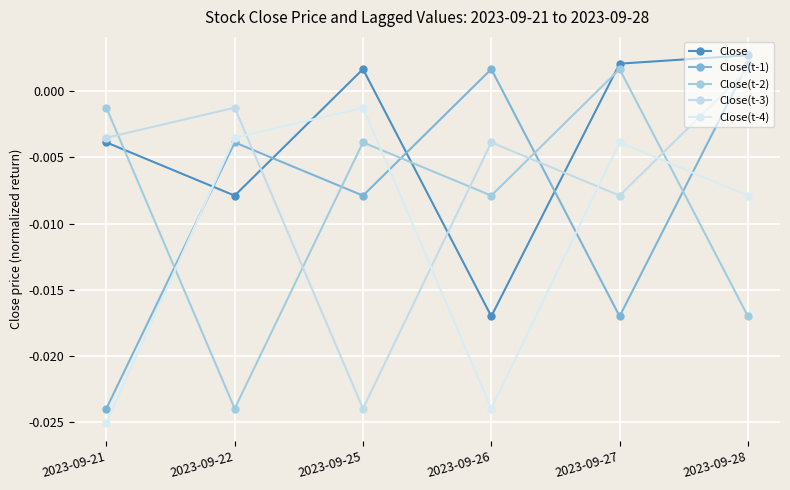

What is the total value across all series at 2023-09-21?

-0.1